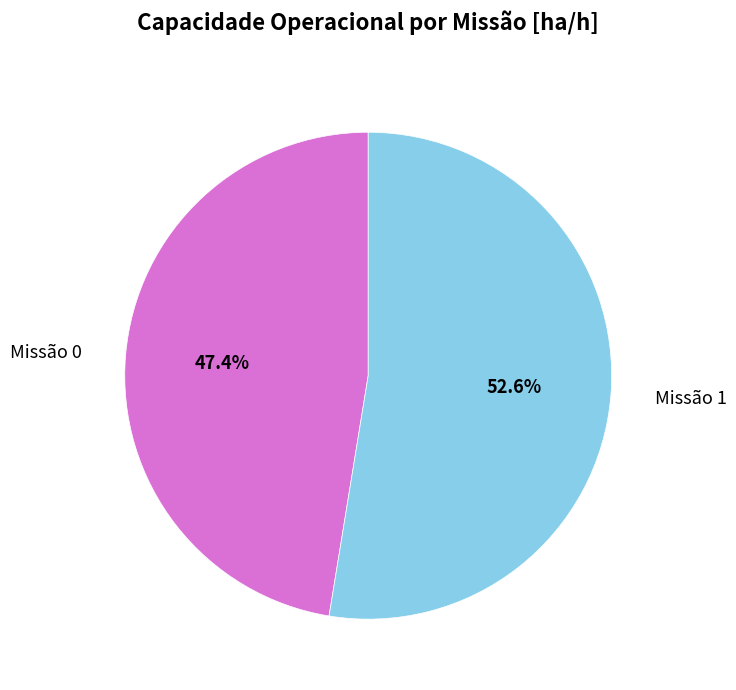

What is the ratio of the value at Missão 1 to the value at Missão 0?

1.1